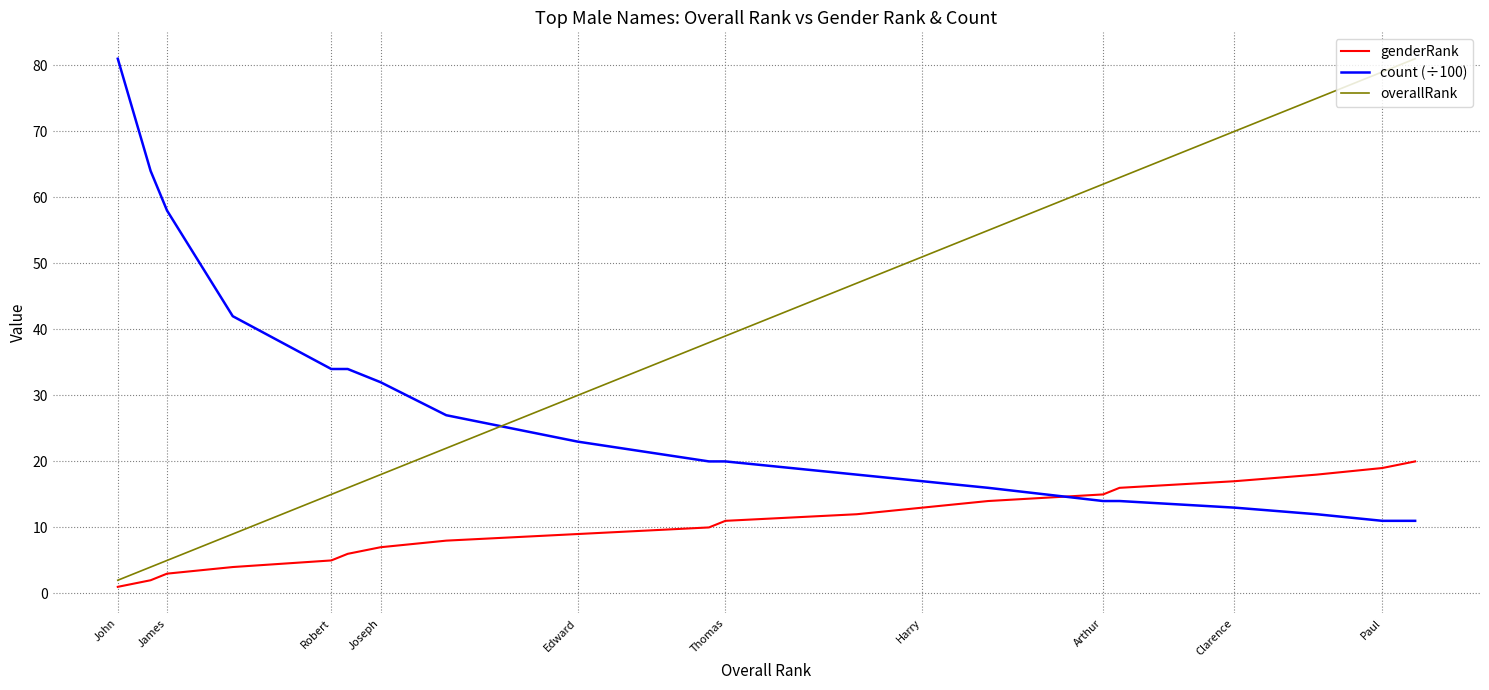

Does the chart have visible grid lines?

Yes